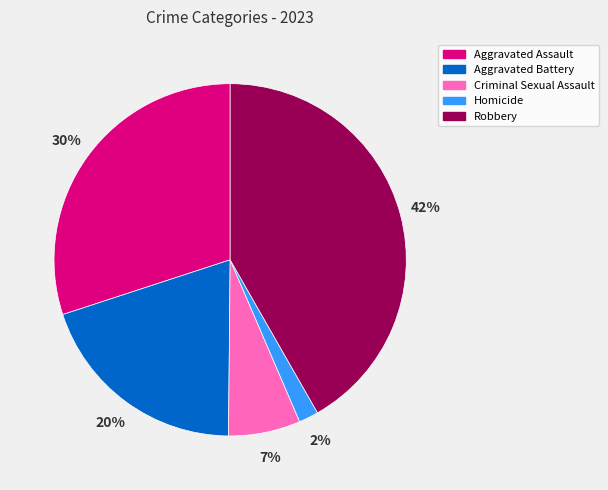

What is the ratio of the value at Aggravated Battery to the value at Aggravated Assault?

0.7